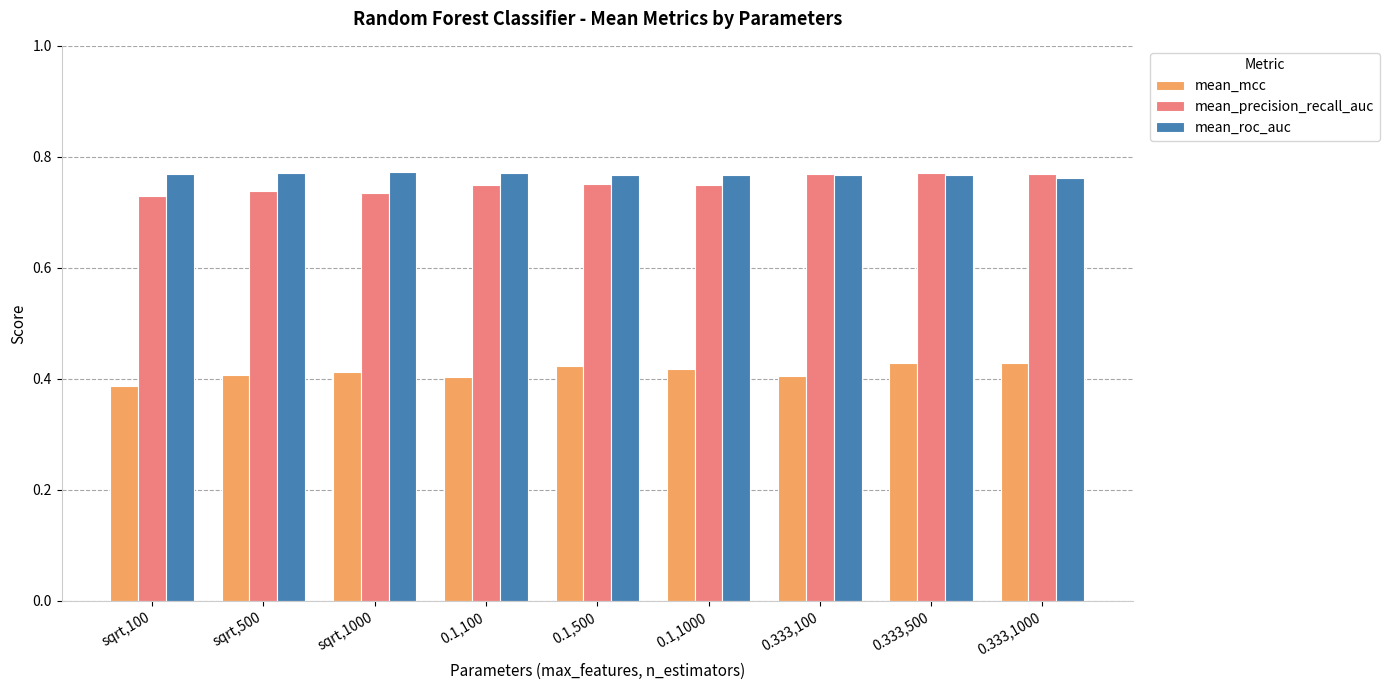

How many bars are there in total?

27